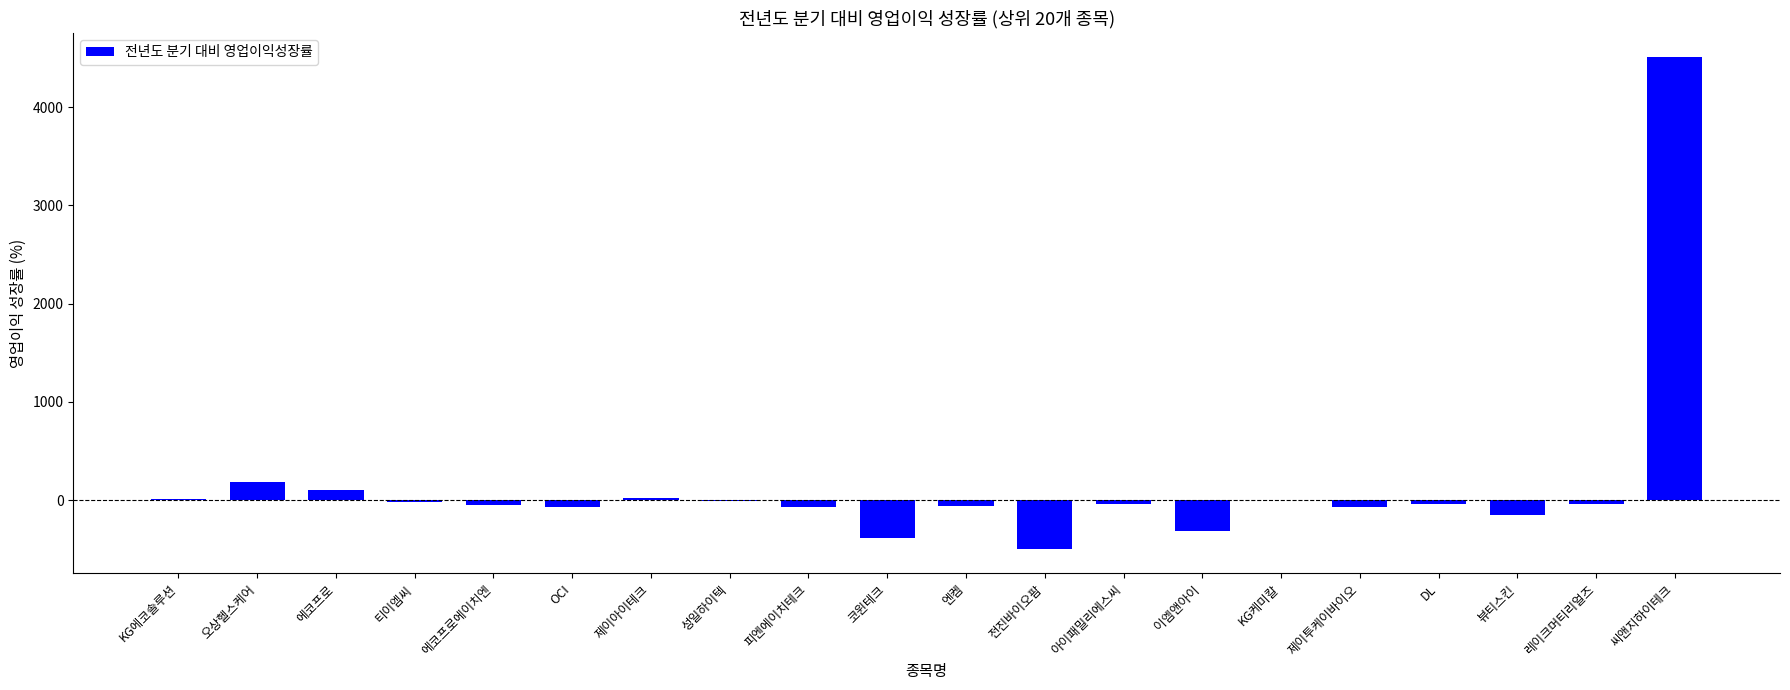

What is the greatest value displayed?

4505.6